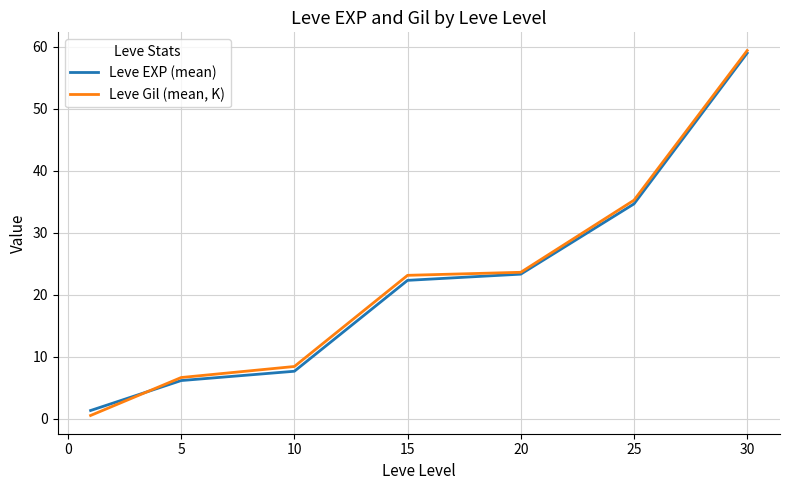

True or false: Leve EXP (mean) has more than 0 points higher than both neighbors.

False